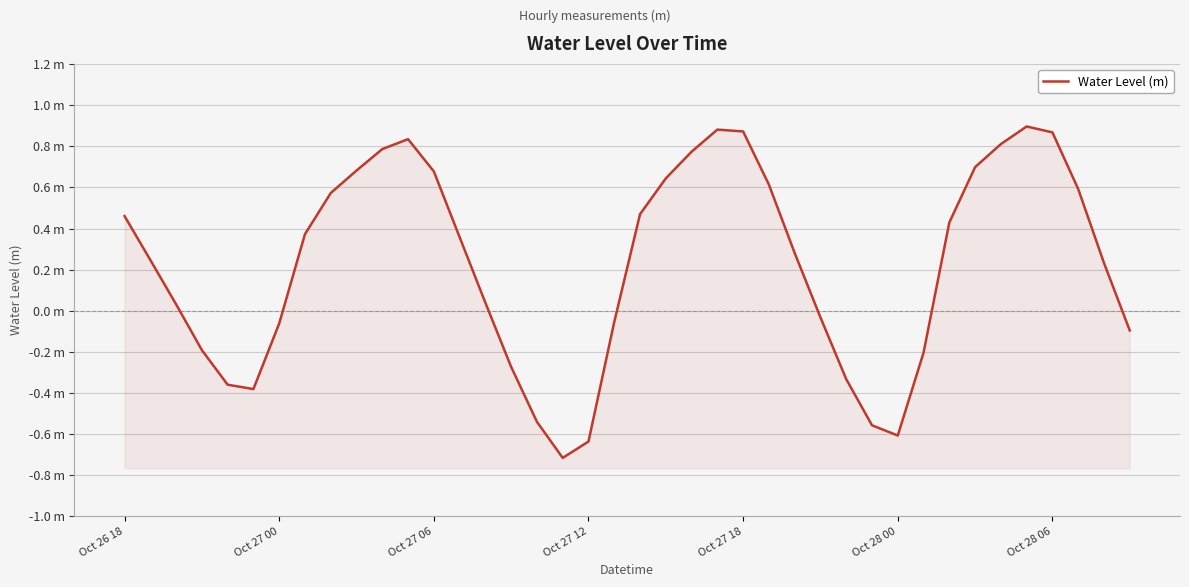

Rank the categories by value from lowest to highest.

17, 18, 30, 29, 16, Oct 28 00, Oct 27 18, 28, 15, 31, Oct 27 12, 39, Oct 28 06, 19, 27, Oct 27 06, 14, 38, Oct 27 00, 26, 13, 7, 32, Oct 26 18, 20, 8, 37, 25, 21, 12, 9, 33, 22, 10, 34, 11, 36, 24, 23, 35